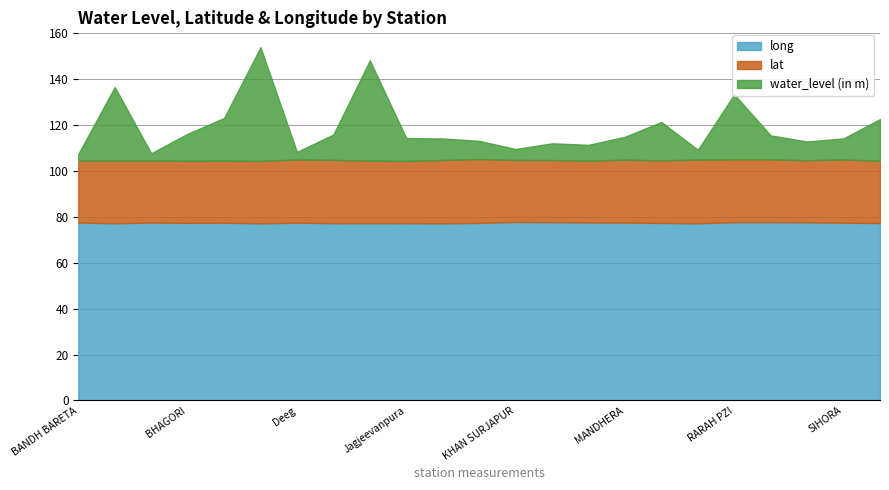

What is the difference between the maximum and minimum values in the lat series?

1.0